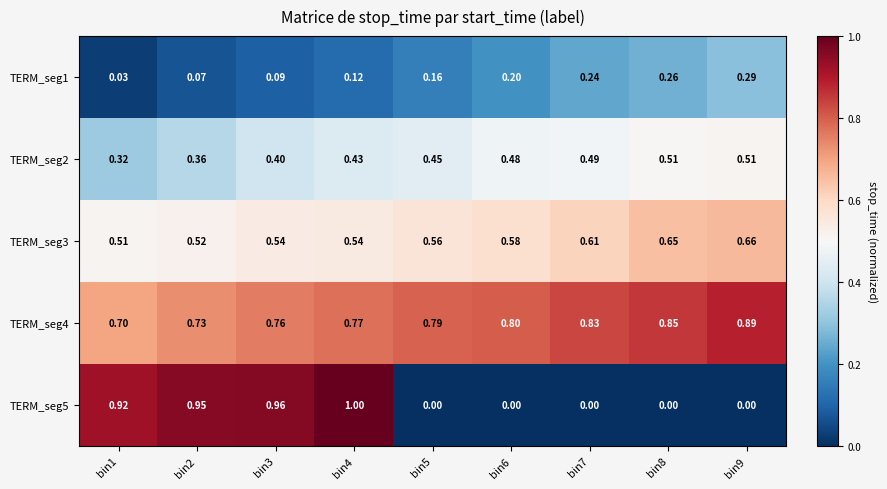

How many categories are shown in the chart?

9